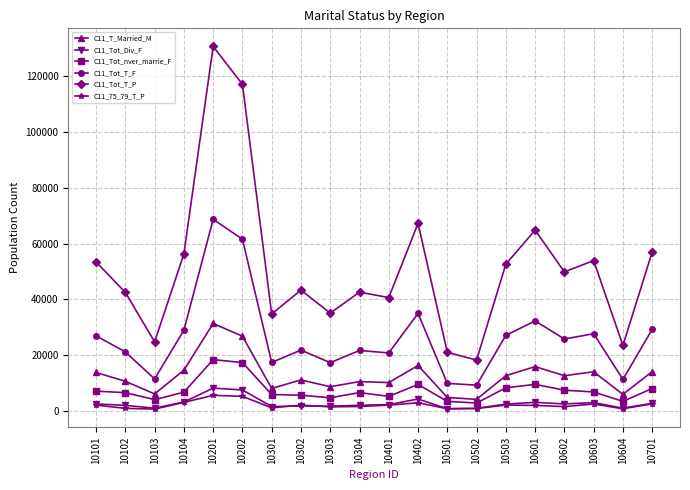

How many values in the C11_75_79_T_P series are below 2043?

10